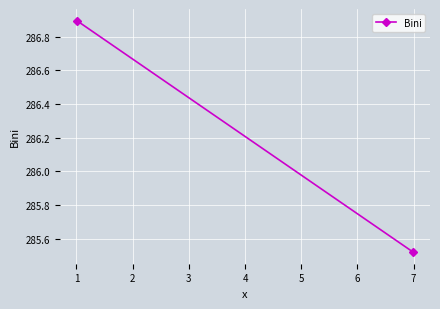

Count the number of values greater than 286.

1